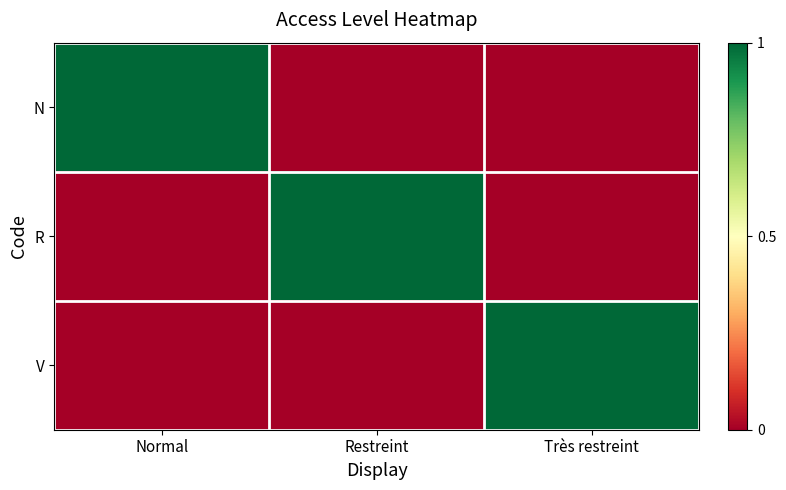

List the series in order of their peak value, highest first.

N, R, V